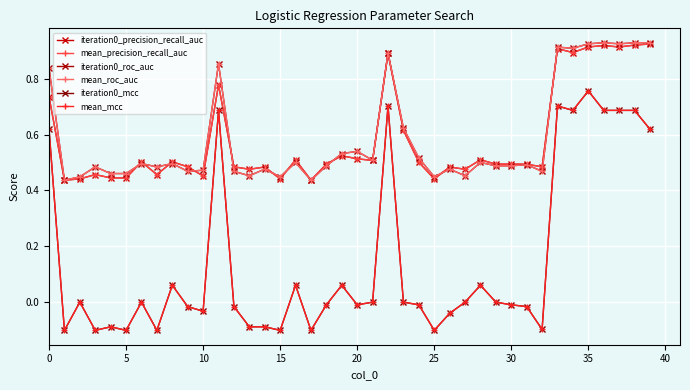

Rank the series by their maximum value, from lowest to highest.

iteration0_mcc, mean_mcc, iteration0_precision_recall_auc, mean_precision_recall_auc, iteration0_roc_auc, mean_roc_auc